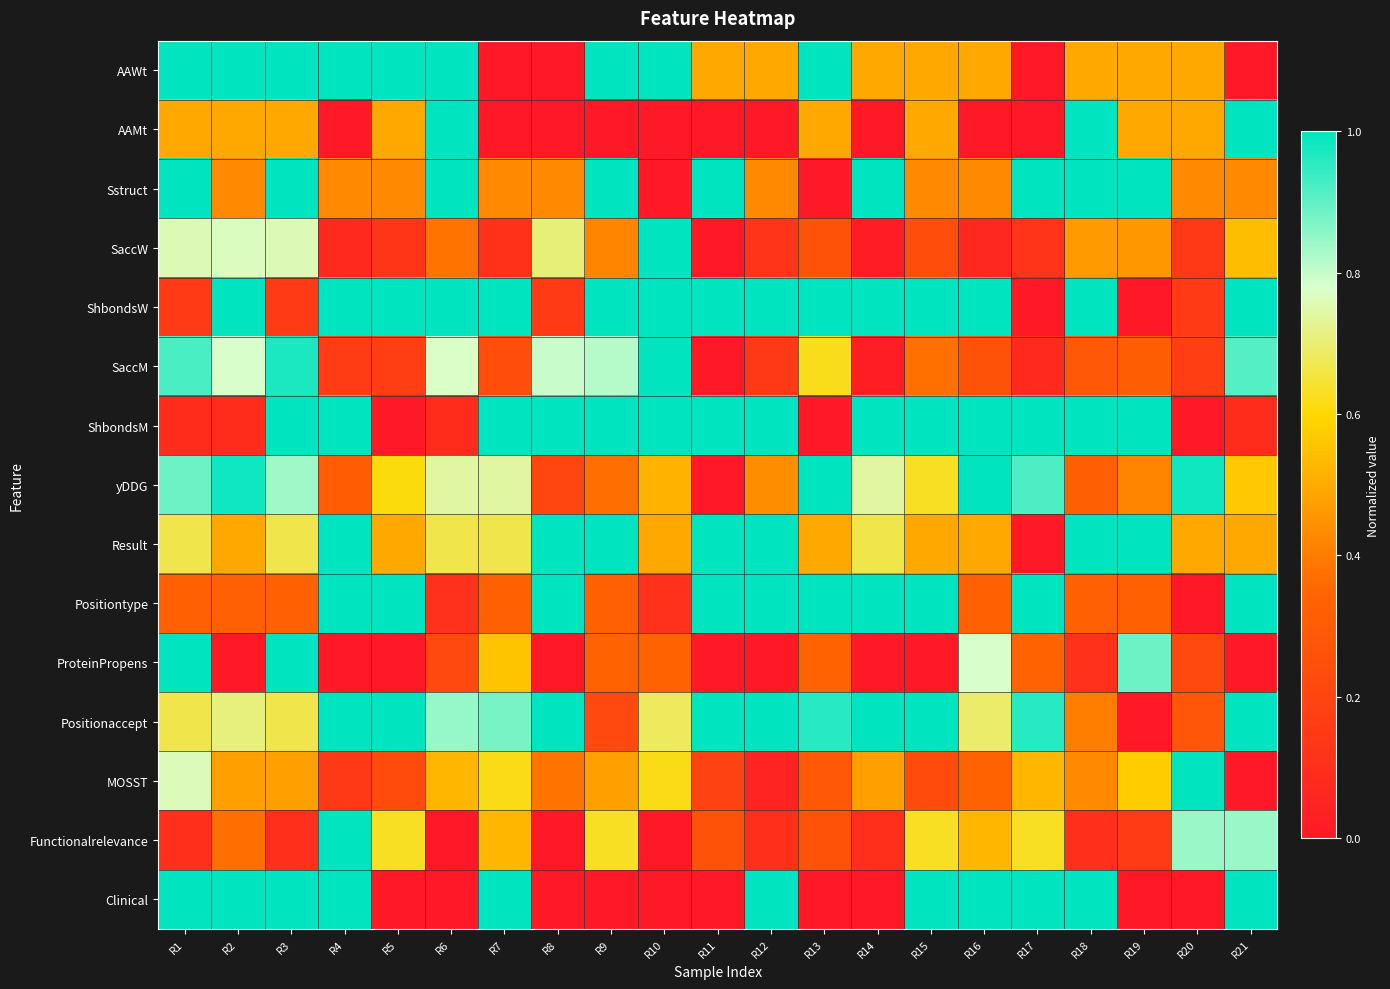

Which has a higher value, R2 or R12?

R2